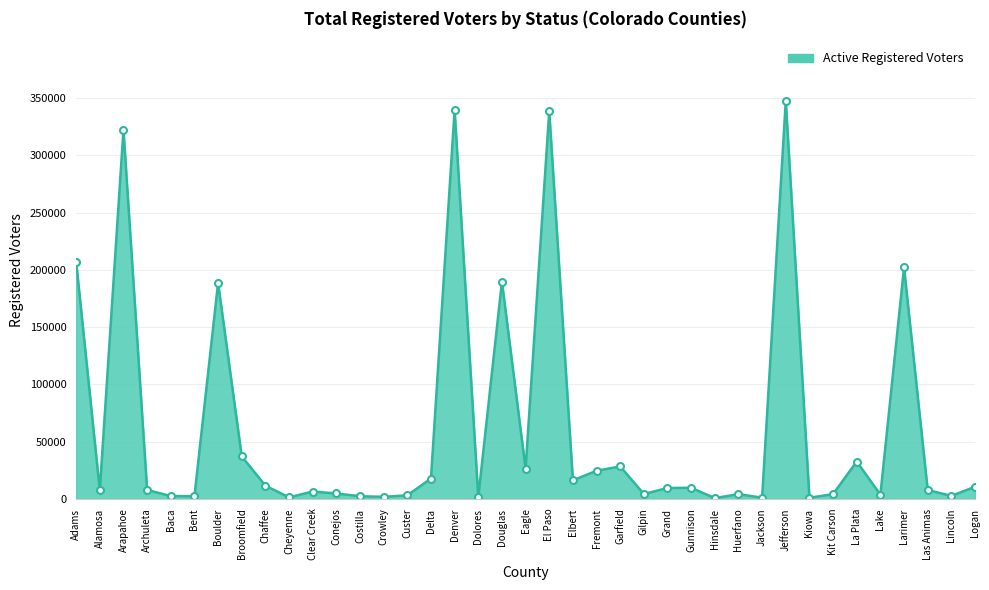

What is the difference between the values at Lake and Boulder?

185057